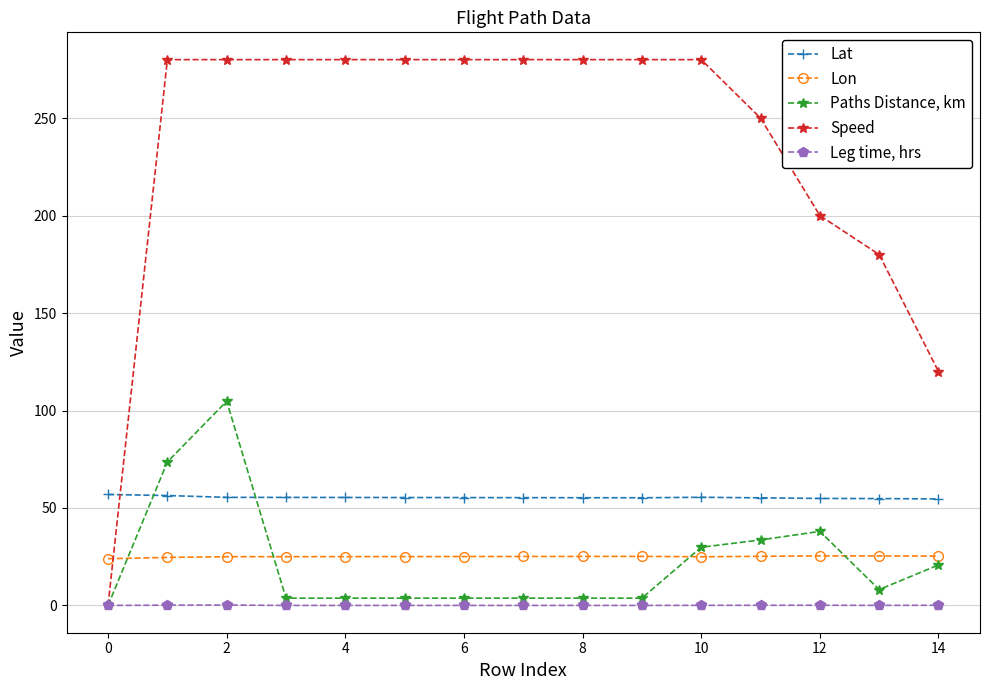

Which series has the largest total across all categories?

Speed